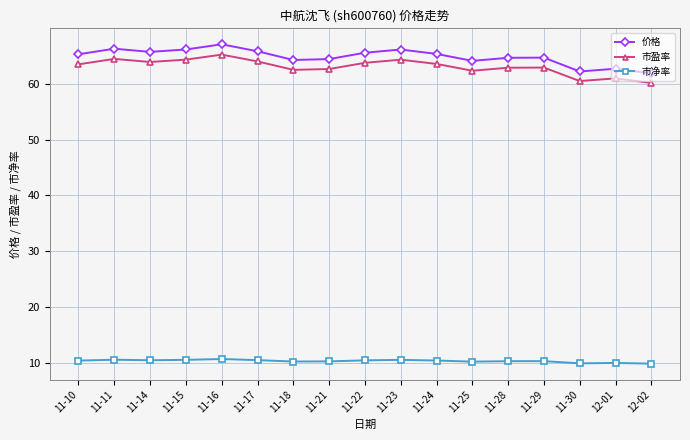

Which series has the largest range (max minus min)?

价格